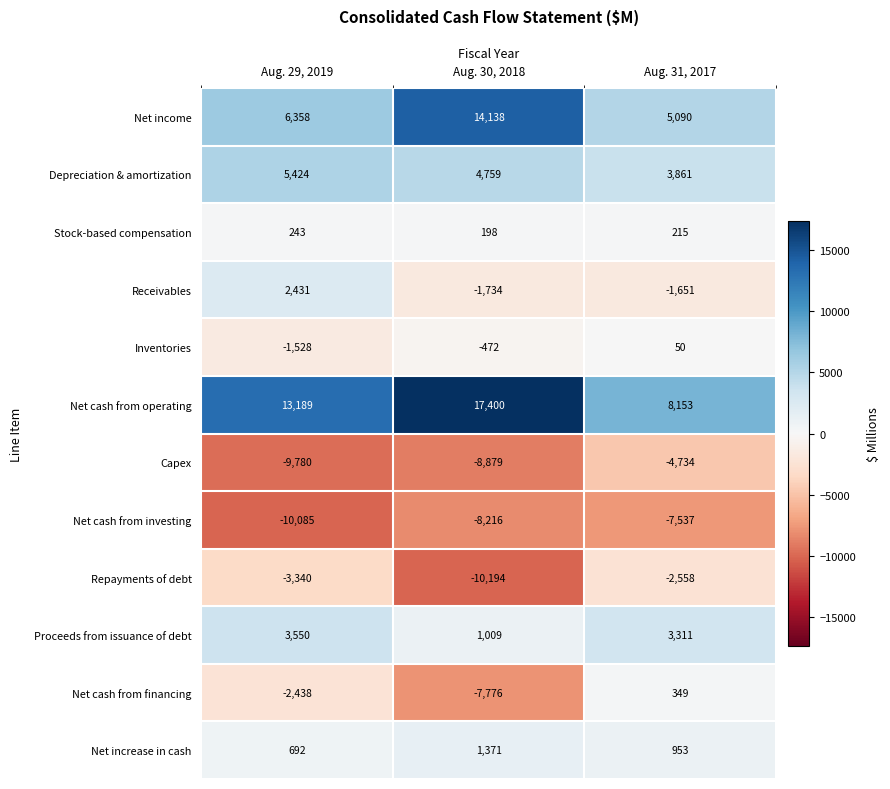

What is the sum of the Stock-based compensation values at Aug. 30, 2018 and Aug. 29, 2019?

441